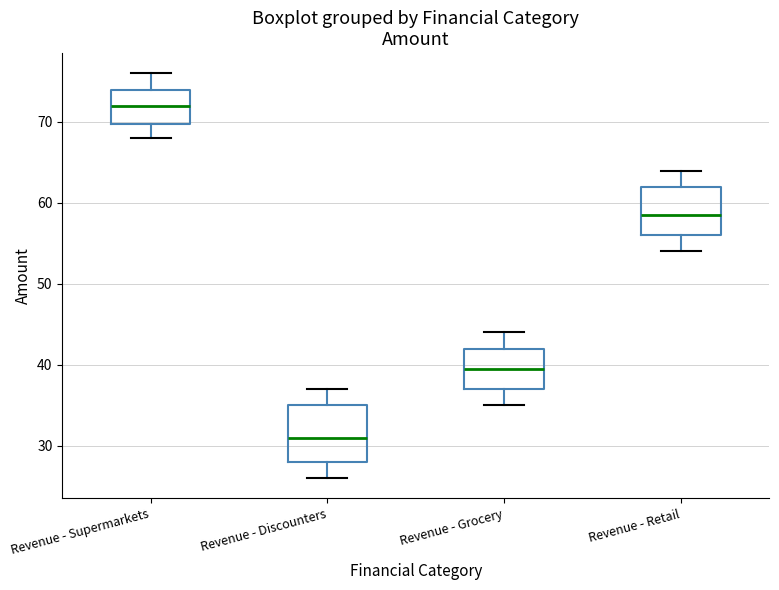

Comparing the boxes themselves (not the whiskers), which one is the tallest?

Revenue - Discounters